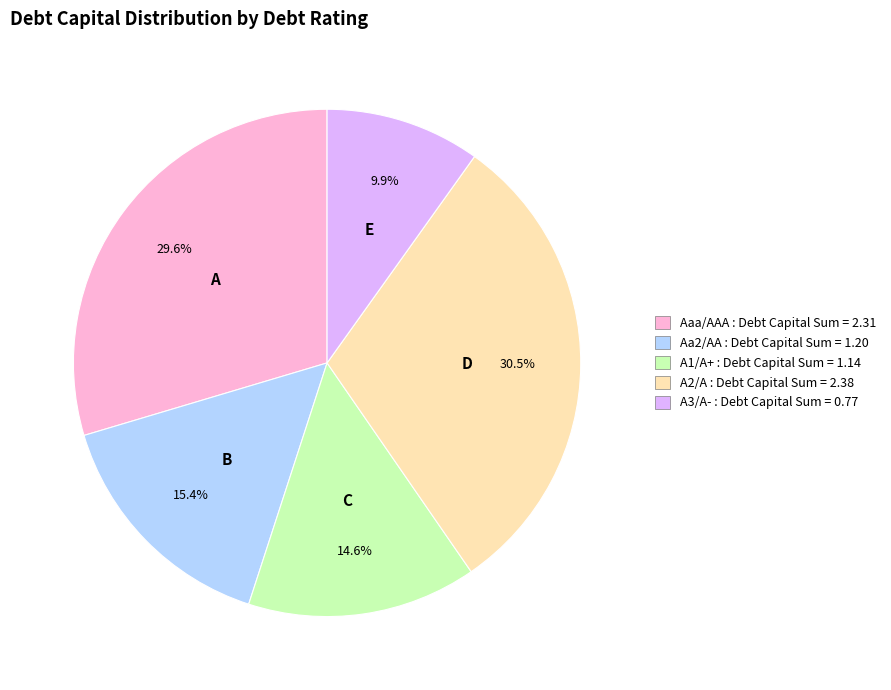

How many slices are in this pie chart?

5